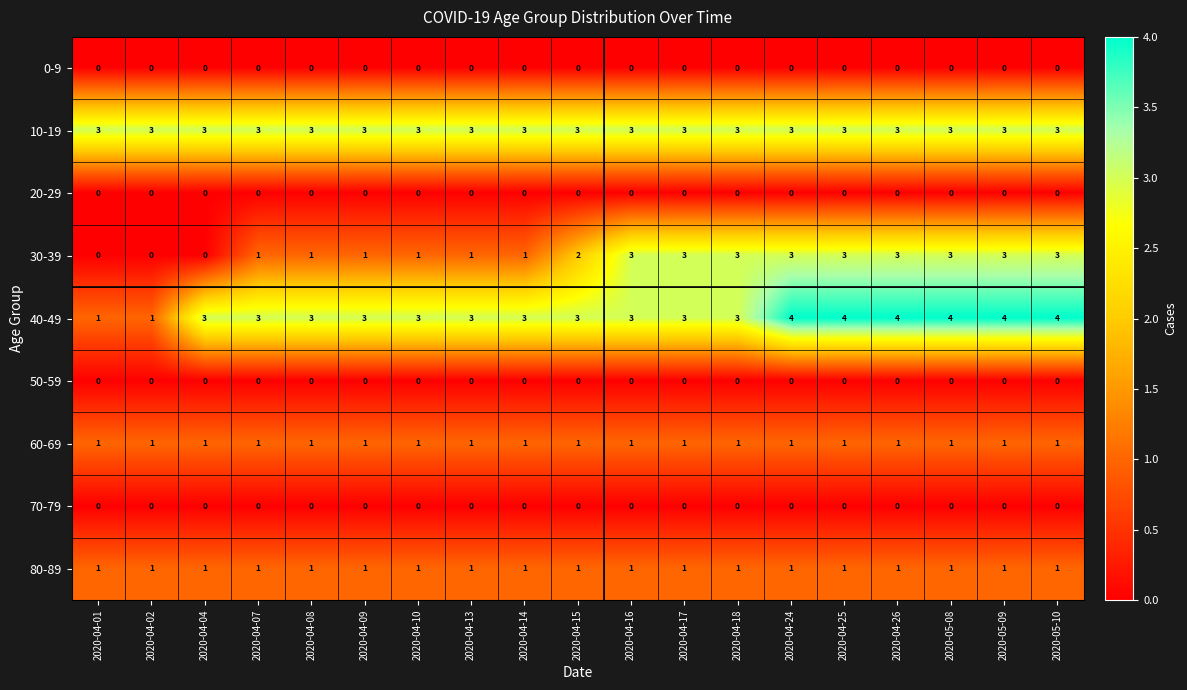

How many distinct data groups are displayed?

9